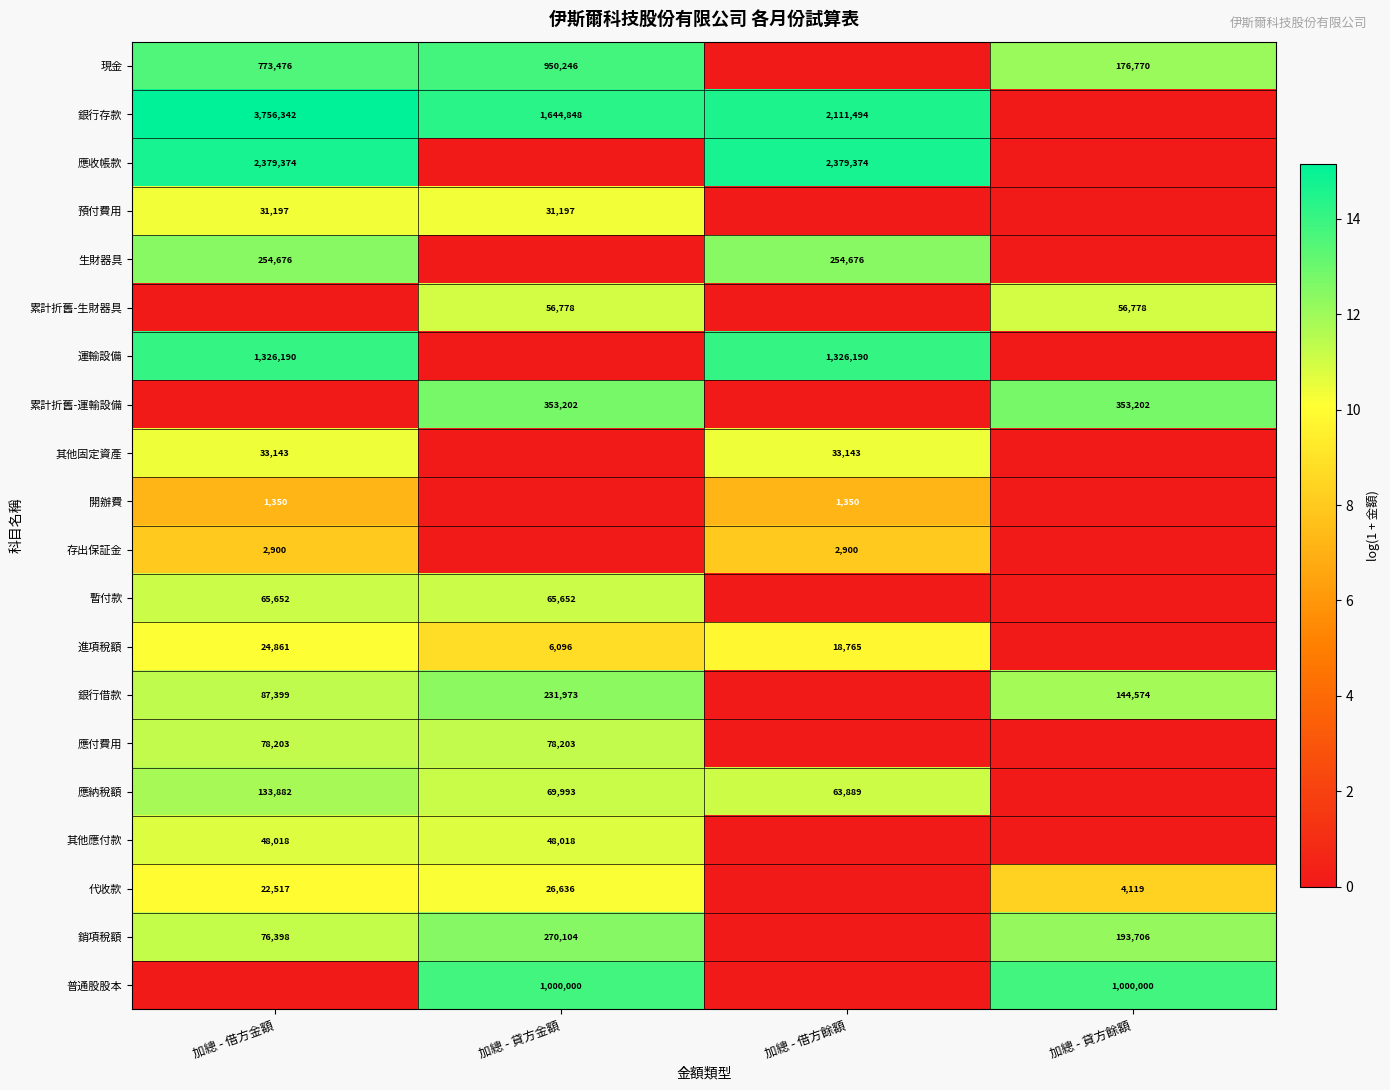

True or false: 暫付款 has a value of 65652 at 加總 - 借方金額.

True